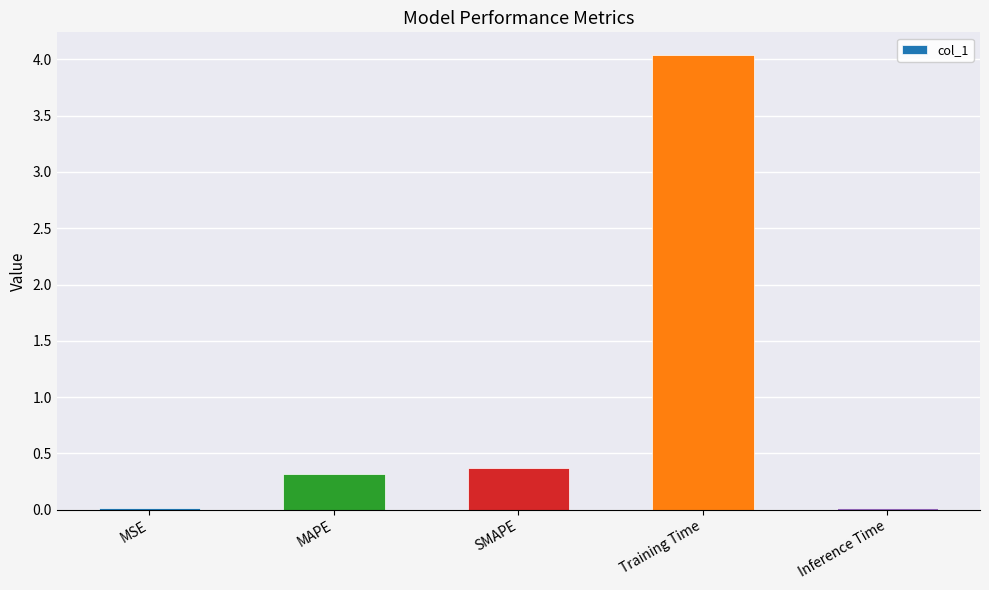

Between MAPE and Inference Time, which is larger?

MAPE